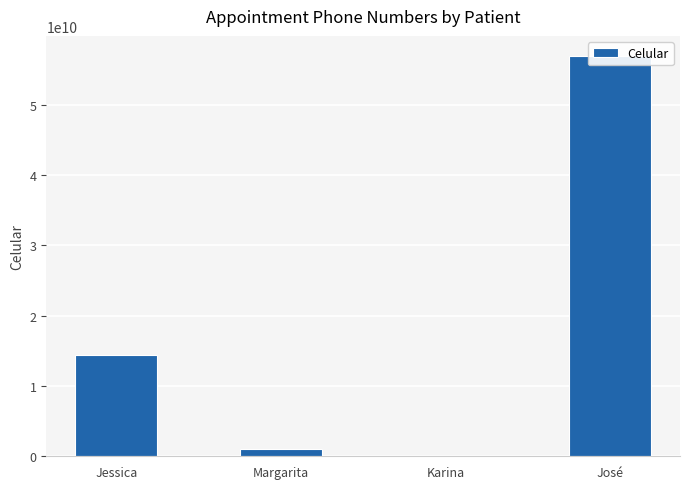

Reading left to right, extract all data points from this chart.

14438918949	979580614	79580614	56979580614